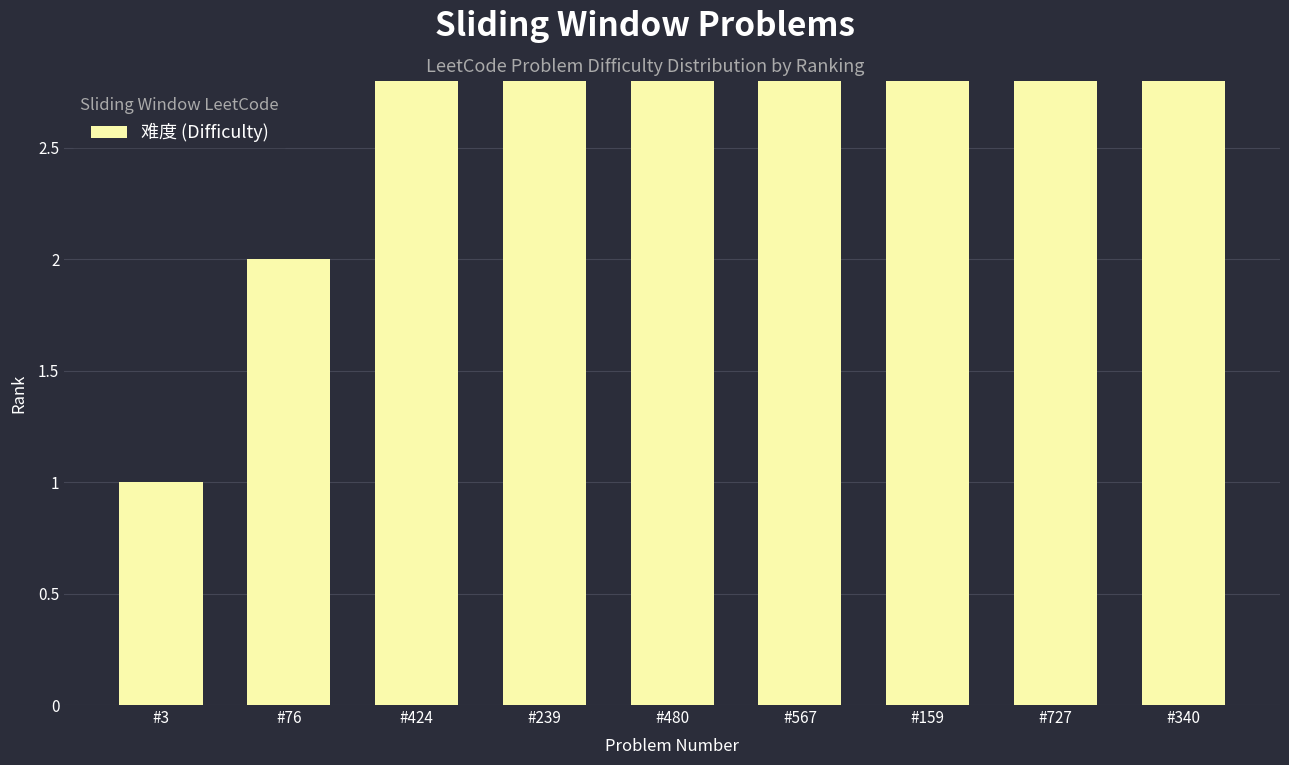

Which has a higher value, #727 or #567?

#727